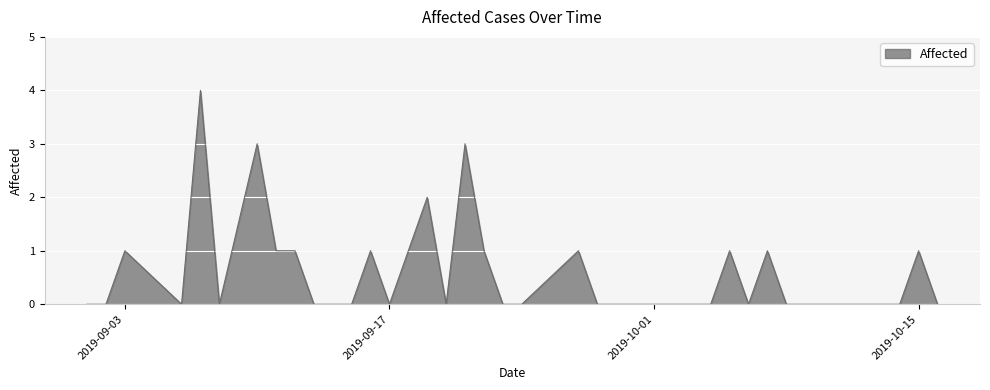

Reading left to right, transcribe all the data shown in this chart.

0	0	1	0	4	0	3	1	1	0	0	0	1	0	2	0	3	1	0	0	1	0	0	0	0	0	0	0	1	0	1	0	0	0	0	0	0	0	1	0